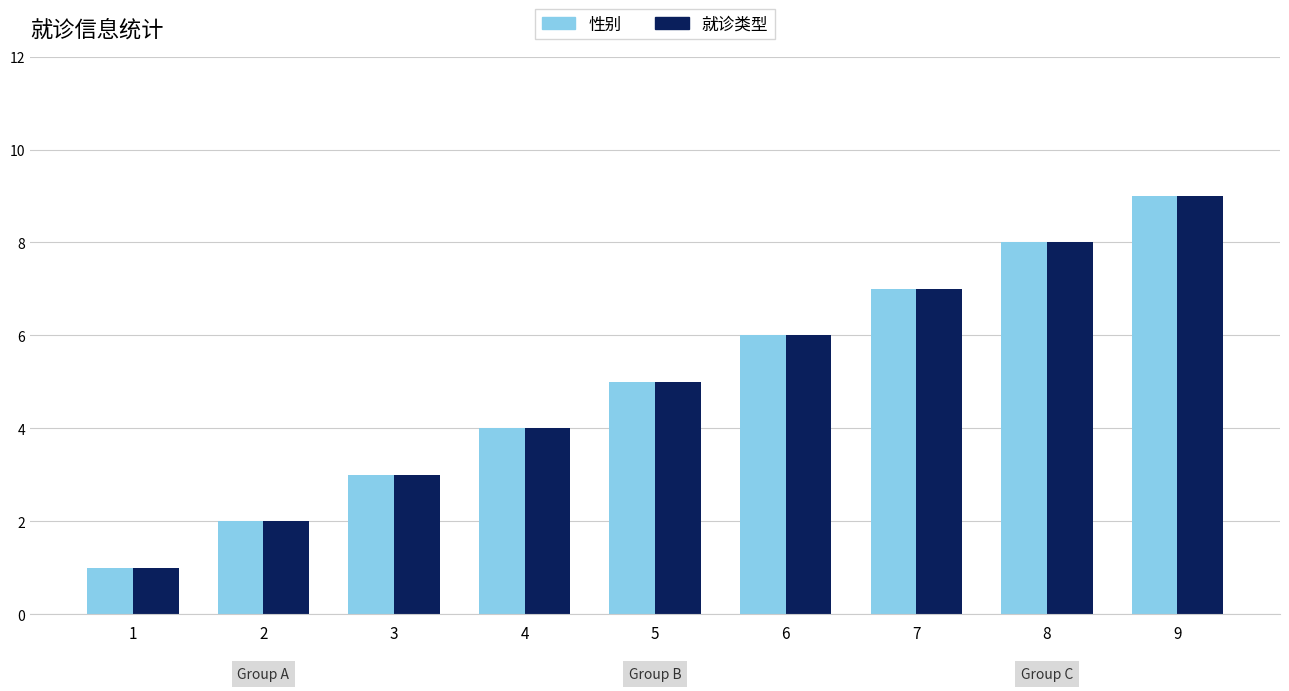

Count the number of data series in this chart.

2